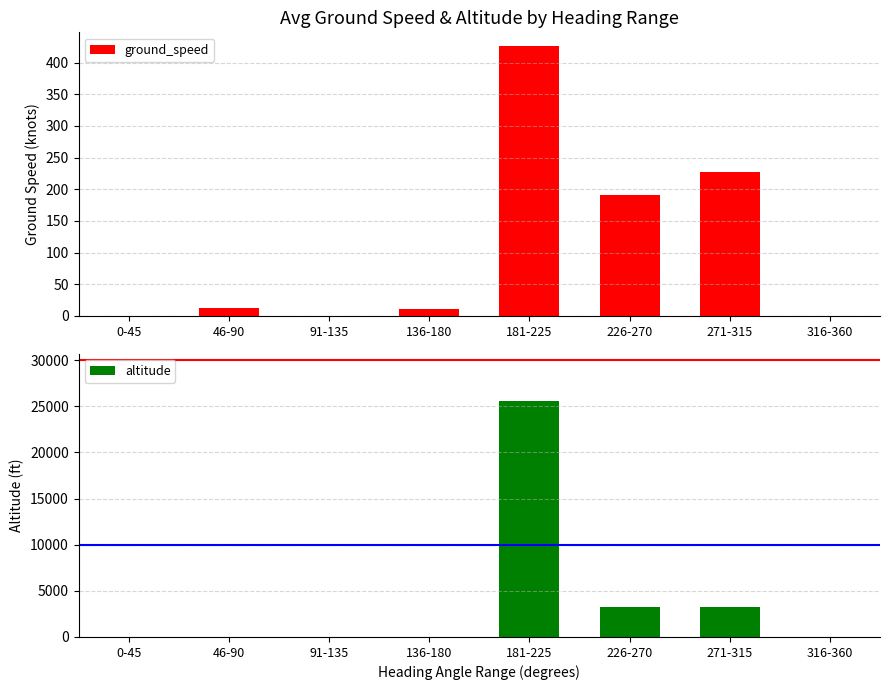

At which label is ground_speed closest to 213?

271-315